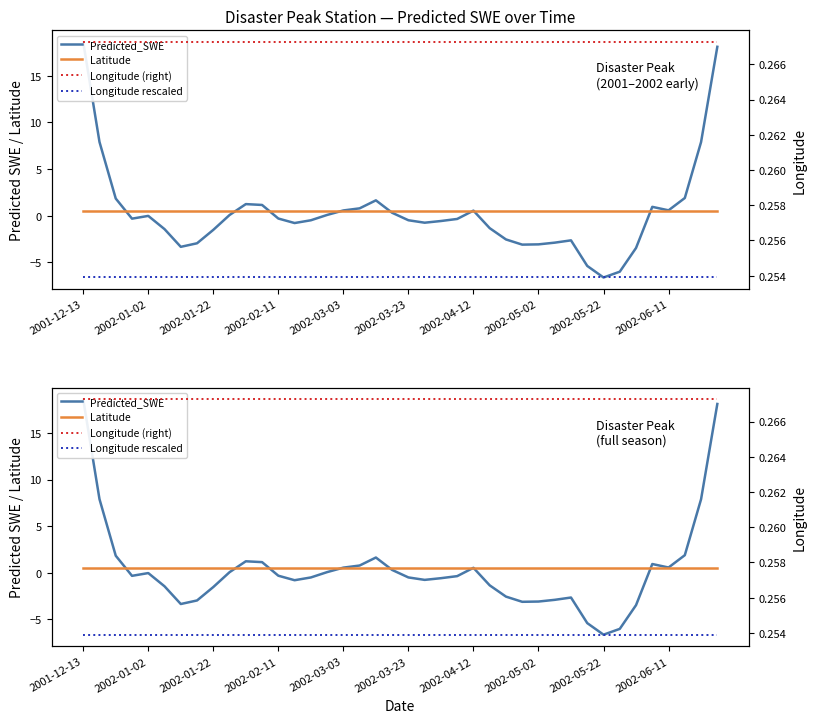

What is the value of the Predicted_SWE point at the 28th from the left?

-3.1